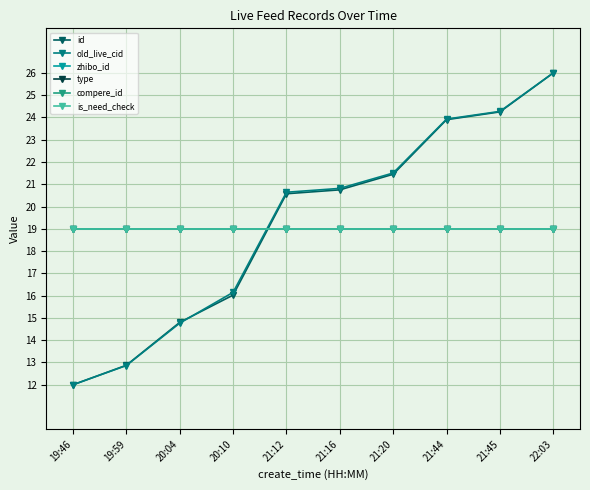

Between 20:10 and 21:45, which series saw the biggest shift?

id